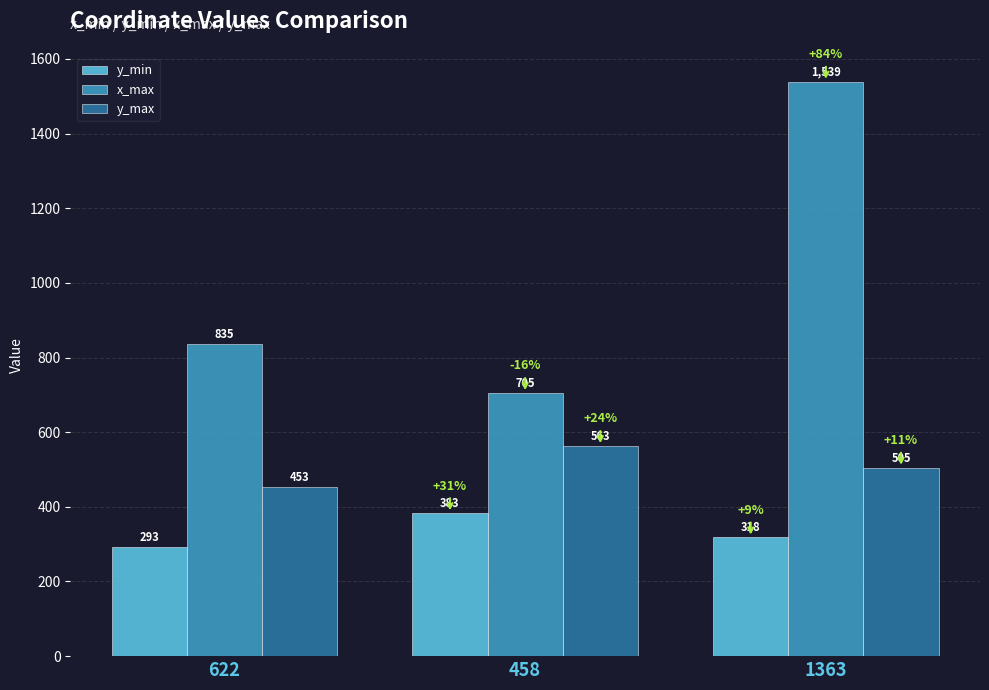

Reading left to right, transcribe all the data shown in this chart.

y_min: 293	383	318
x_max: 835	705	1539
y_max: 453	563	505